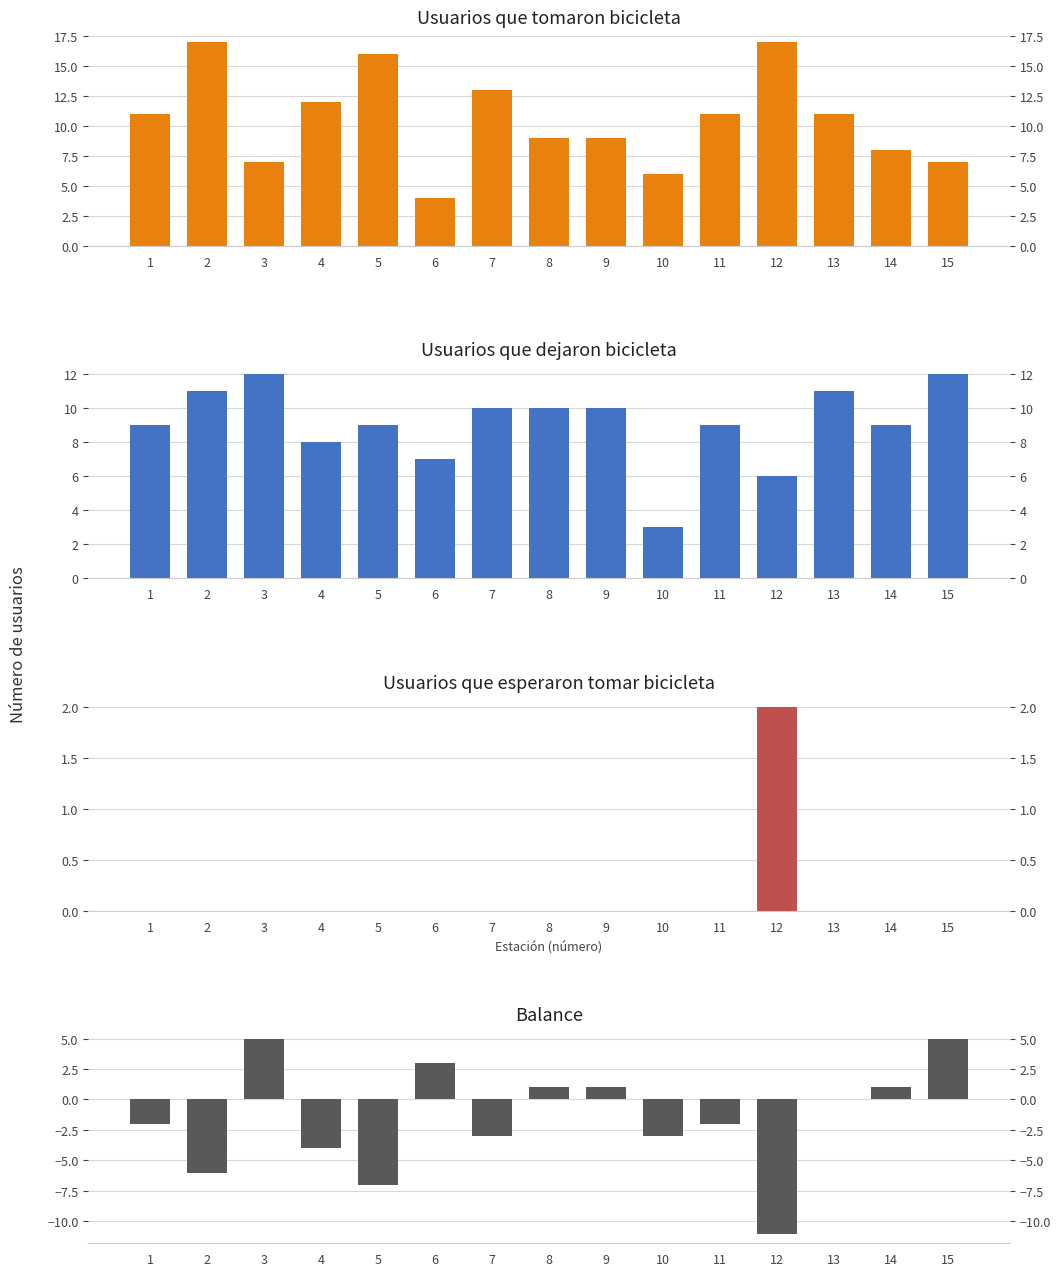

At how many categories does at least one series exceed 11?

7